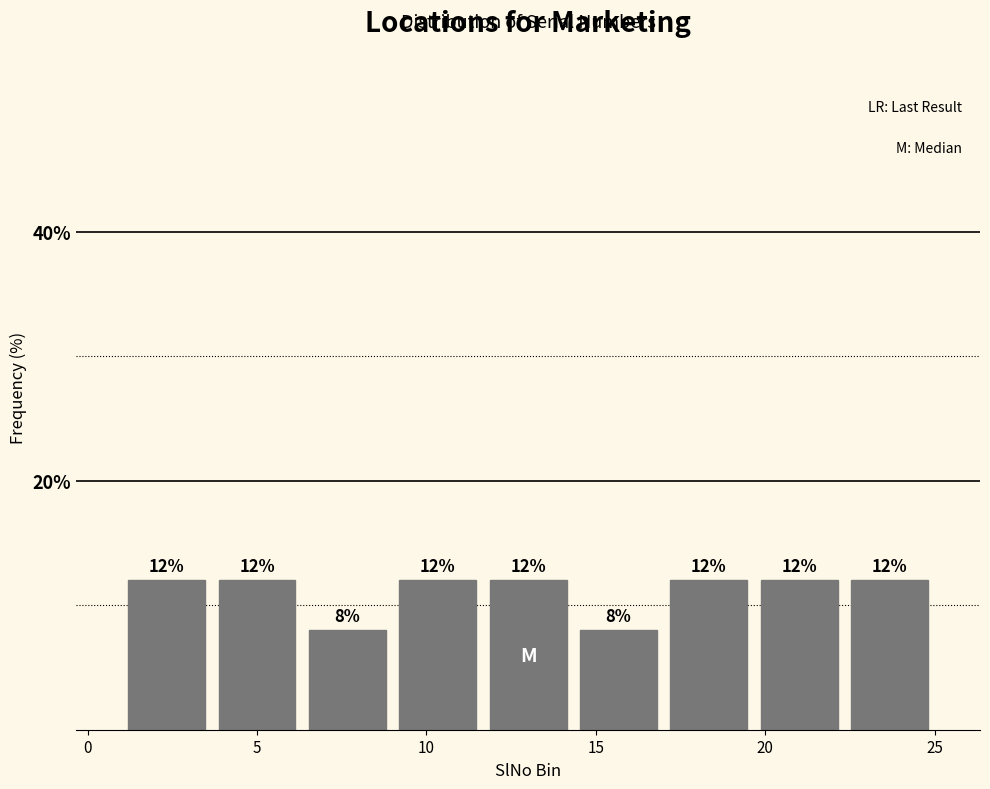

Reading left to right, transcribe this chart: for each bar, give the range it covers on the x-axis and its height. The bar edges are not printed on the chart, so give them approximately, as read against the axis.

1.0 to 3.5: 12
3.5 to 6.5: 12
6.5 to 9.0: 8
9.0 to 11.5: 12
11.5 to 14.5: 12
14.5 to 17.0: 8
17.0 to 19.5: 12
19.5 to 22.5: 12
22.5 to 25.0: 12